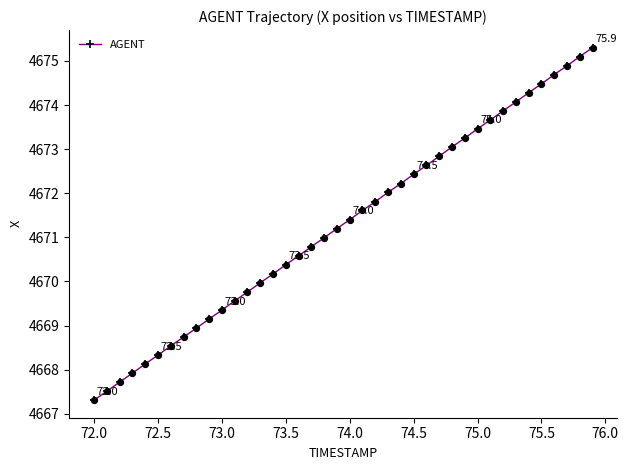

True or false: there are more than 0 points higher than both neighbors.

False